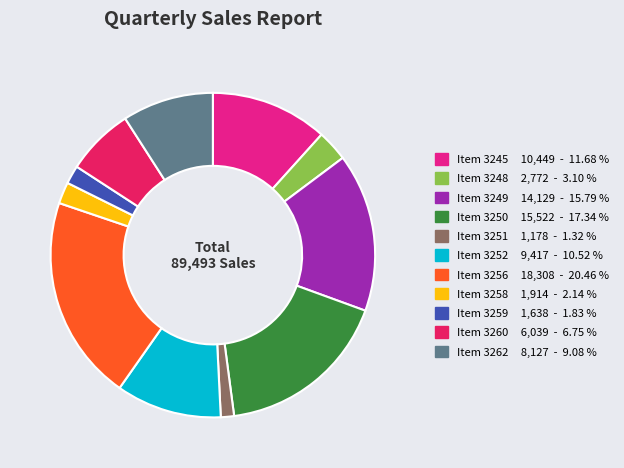

Is there a majority slice in this chart?

No